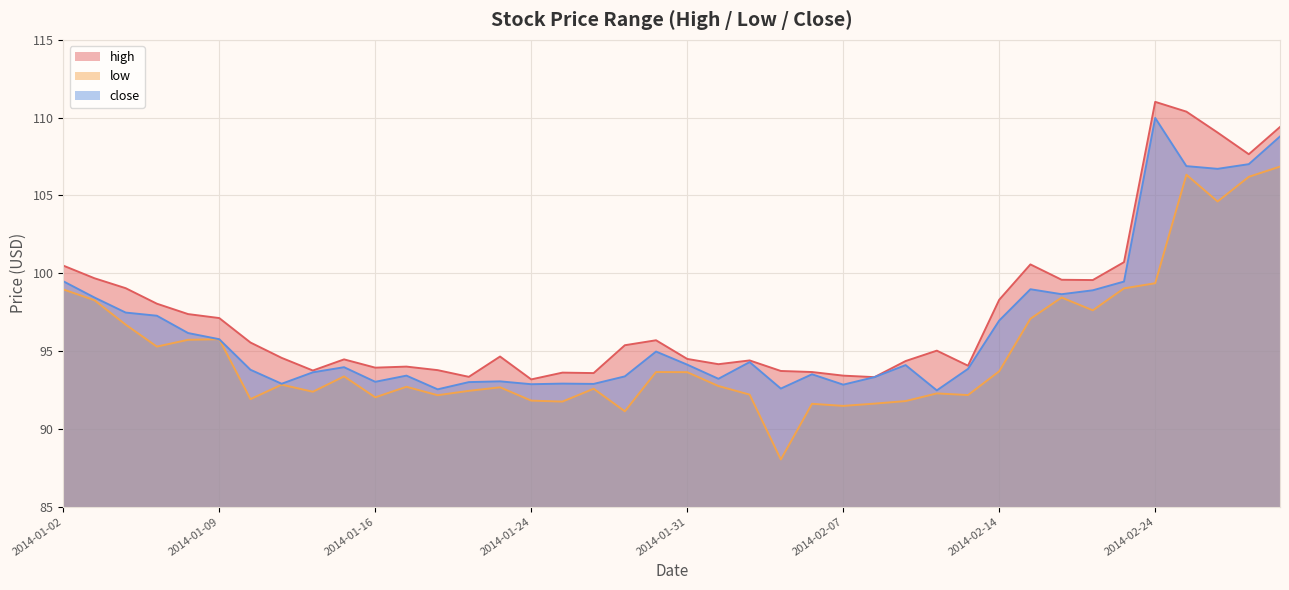

Reading left to right, extract all data points from this chart.

high: 100.5	99.7	99.0	98.0	97.4	97.1	95.5	94.6	93.7	94.5	93.9	94.0	93.8	93.3	94.6	93.2	93.6	93.6	95.4	95.7	94.5	94.2	94.4	93.7	93.7	93.4	93.3	94.4	95.0	94.1	98.3	100.6	99.6	99.6	100.7	111.0	110.4	109.0	107.6	109.4
low: 99.0	98.3	96.7	95.3	95.7	95.8	91.9	92.8	92.4	93.4	92.0	92.7	92.2	92.4	92.7	91.8	91.8	92.6	91.1	93.7	93.6	92.8	92.2	88.0	91.6	91.5	91.6	91.8	92.3	92.2	93.7	97.1	98.4	97.6	99.0	99.4	106.3	104.6	106.2	106.9
close: 99.5	98.4	97.5	97.3	96.2	95.8	93.8	92.9	93.6	94.0	93.0	93.4	92.5	93.0	93.1	92.9	92.9	92.9	93.4	95.0	94.1	93.2	94.3	92.6	93.5	92.8	93.3	94.1	92.5	93.9	97.0	99.0	98.7	98.9	99.5	110.0	106.9	106.7	107.0	108.8